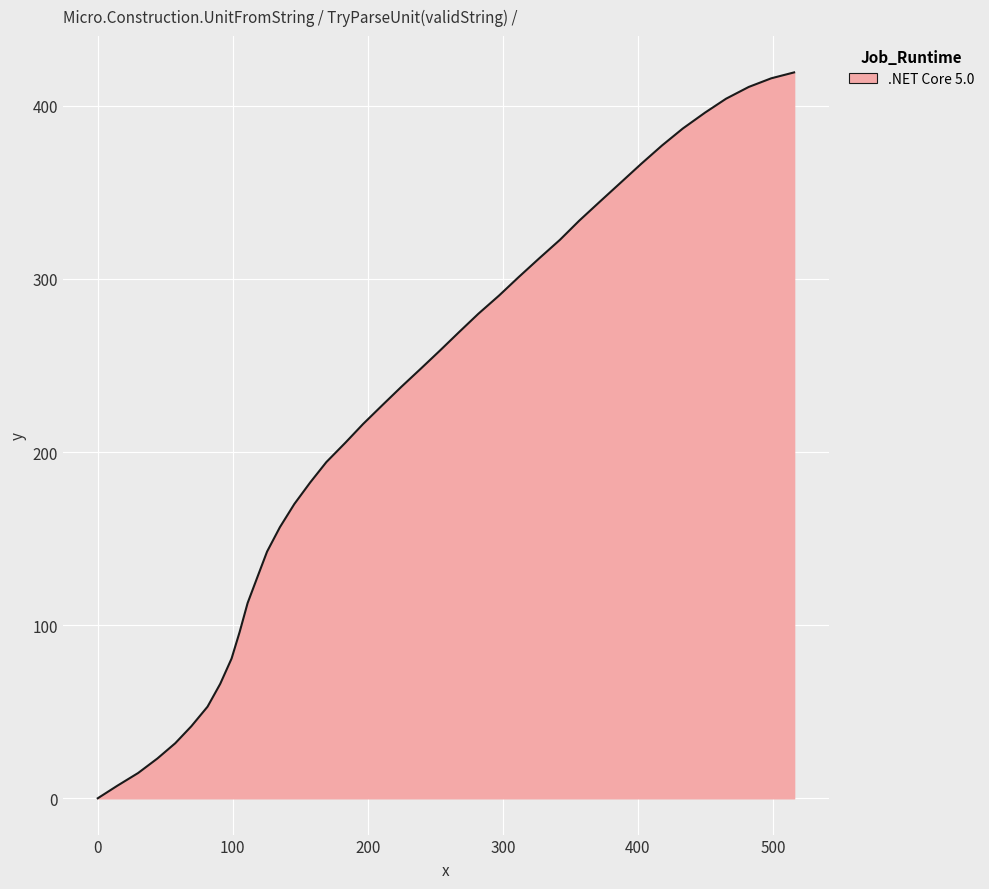

What is the difference between the maximum and minimum values?

419.3